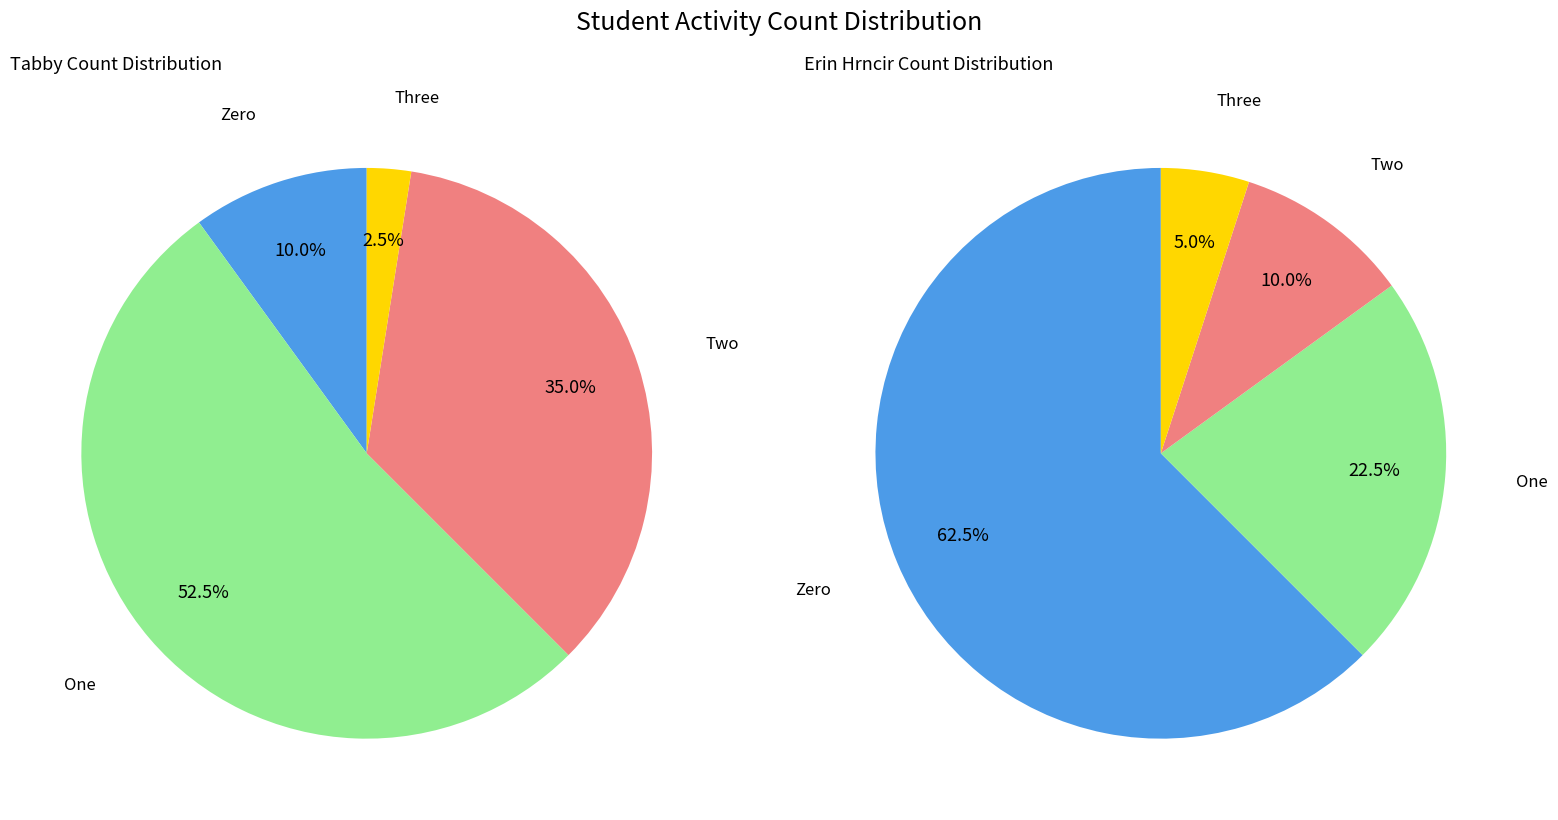

Is 28 the majority of the pie?

No